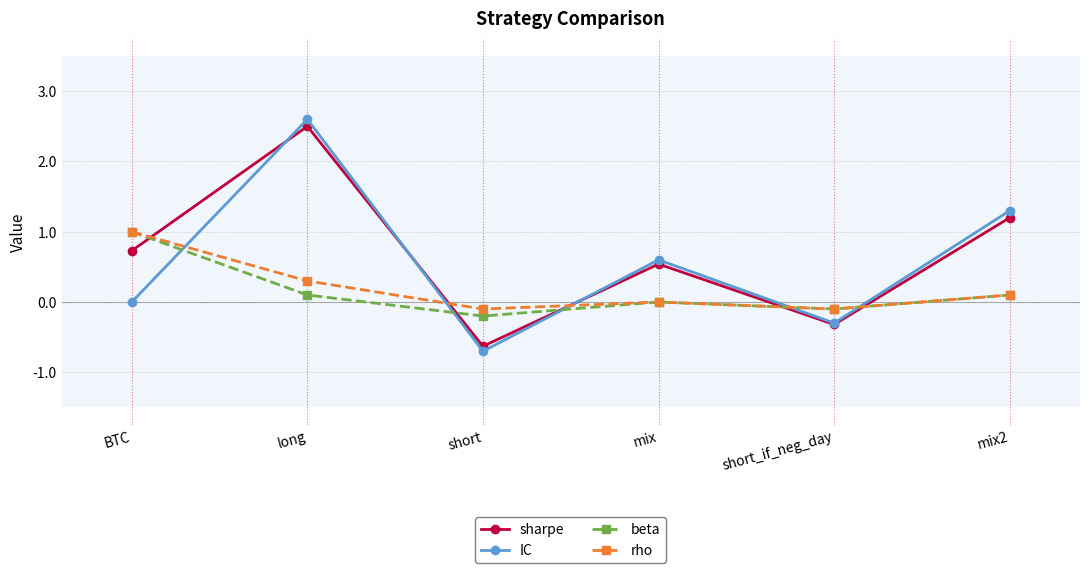

Which series has the widest spread of values?

IC